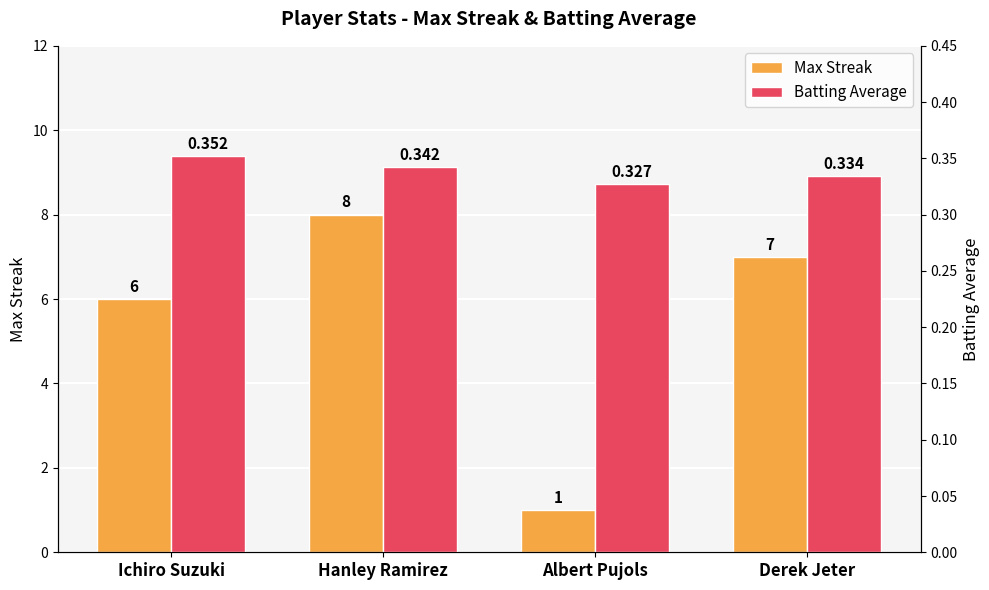

List the series in order of their overall mean, highest first.

Max Streak, Batting Average